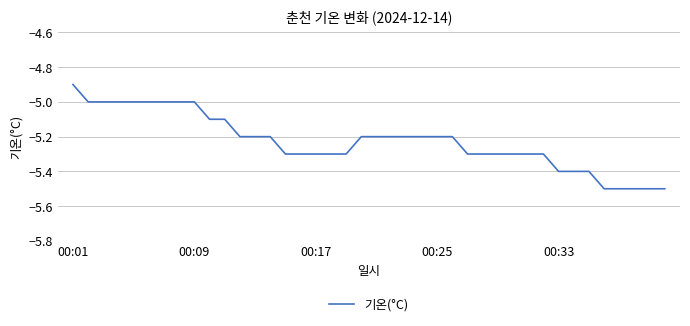

What is the difference between the maximum and minimum values?

0.6